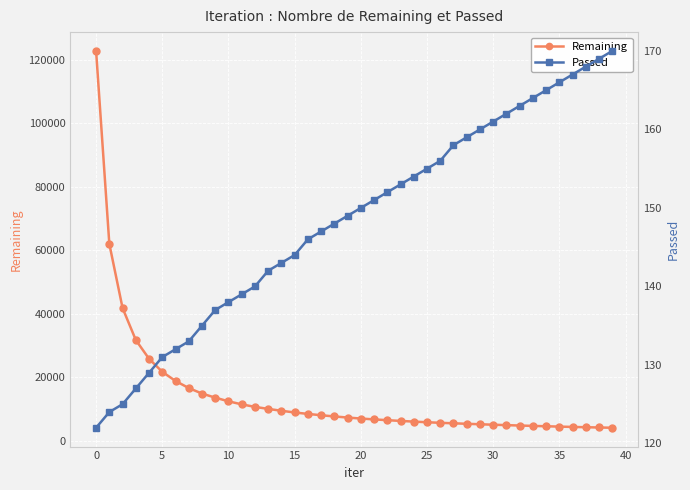

List the series in order of their peak value, highest first.

Remaining, Passed